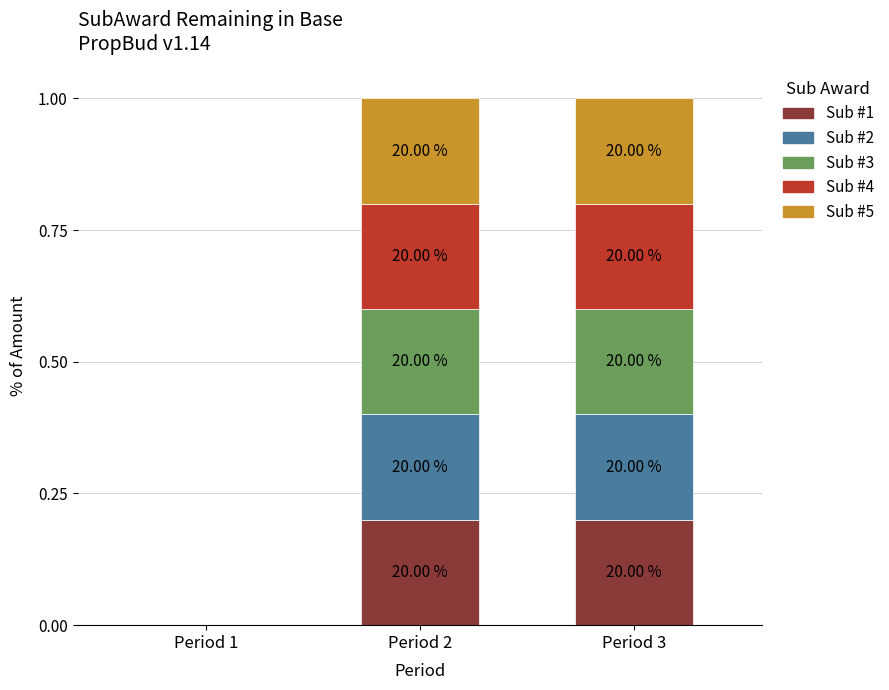

What are all the series names shown in the legend?

Sub #1, Sub #2, Sub #3, Sub #4, Sub #5